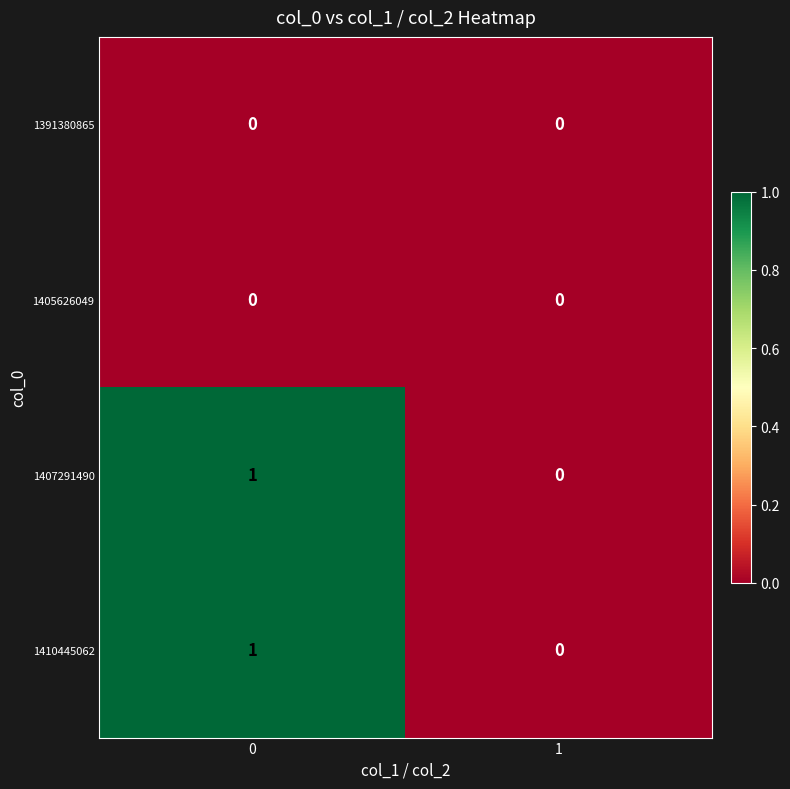

Reading left to right, extract all data points from this chart.

1391380865: 0=0	1=0
1405626049: 0=0	1=0
1407291490: 0=1	1=0
1410445062: 0=1	1=0